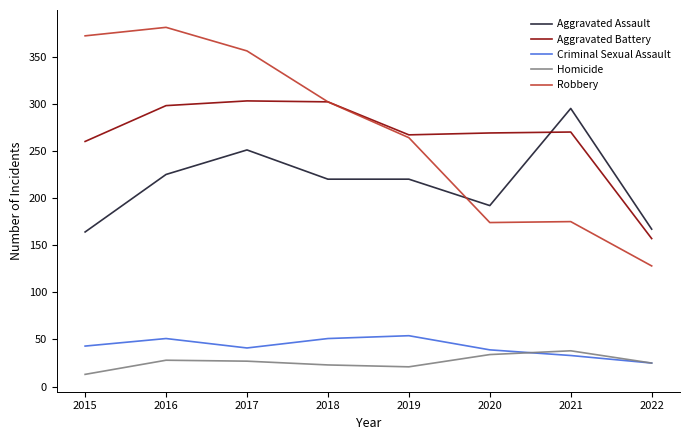

How many lines are shown in the chart?

5